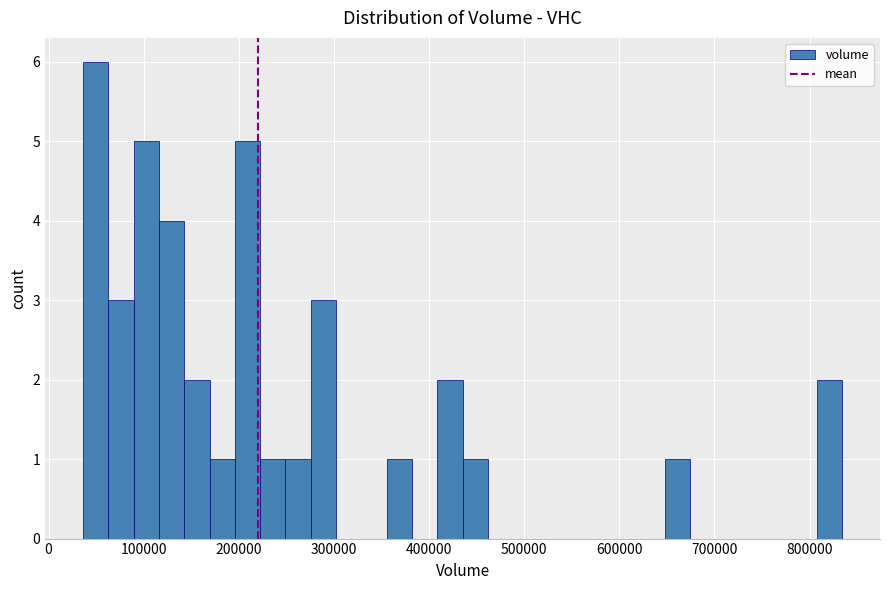

Around what value on the x-axis is the tallest bar? Give the approximate position of its centre, as read against the axis.

50000